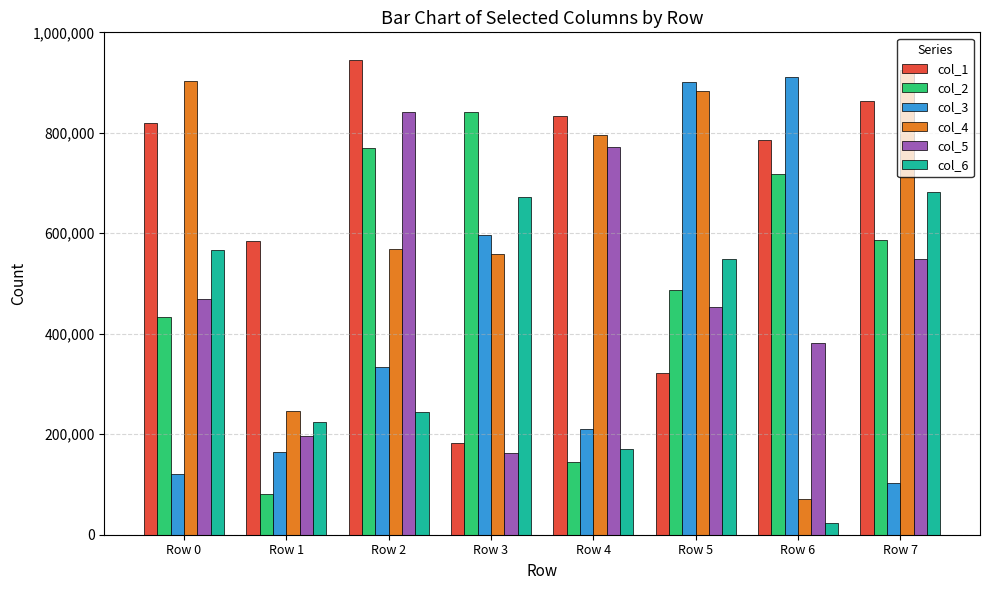

Is the value of col_5 at Row 0 greater than the value of col_1 at Row 5?

Yes